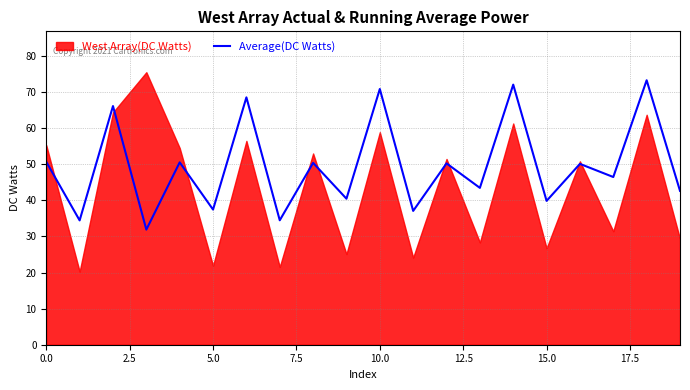

What is the maximum value for Average(DC Watts)?

73.3